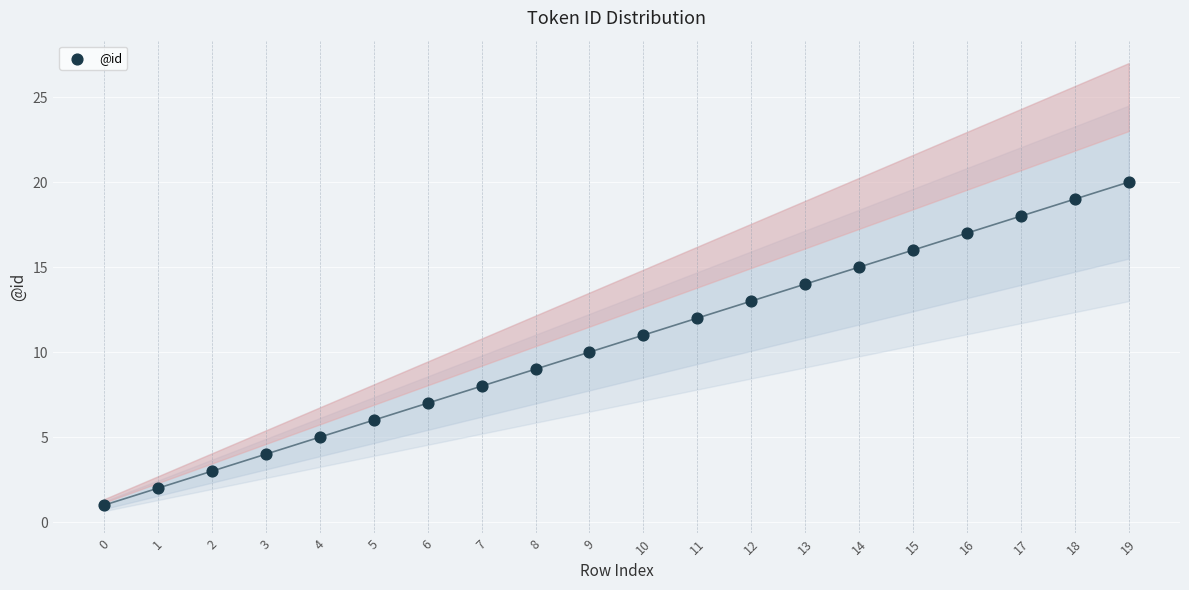

What is the range of Y values (max minus min)?

19